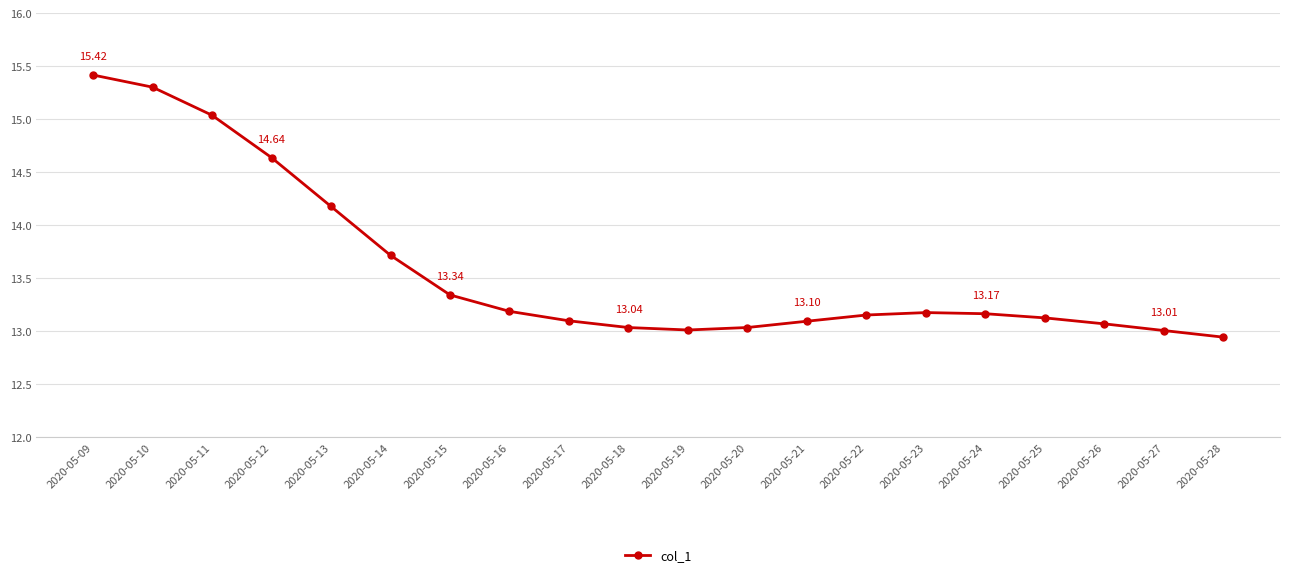

What is the change in value from 2020-05-11 to 2020-05-24?

-1.9